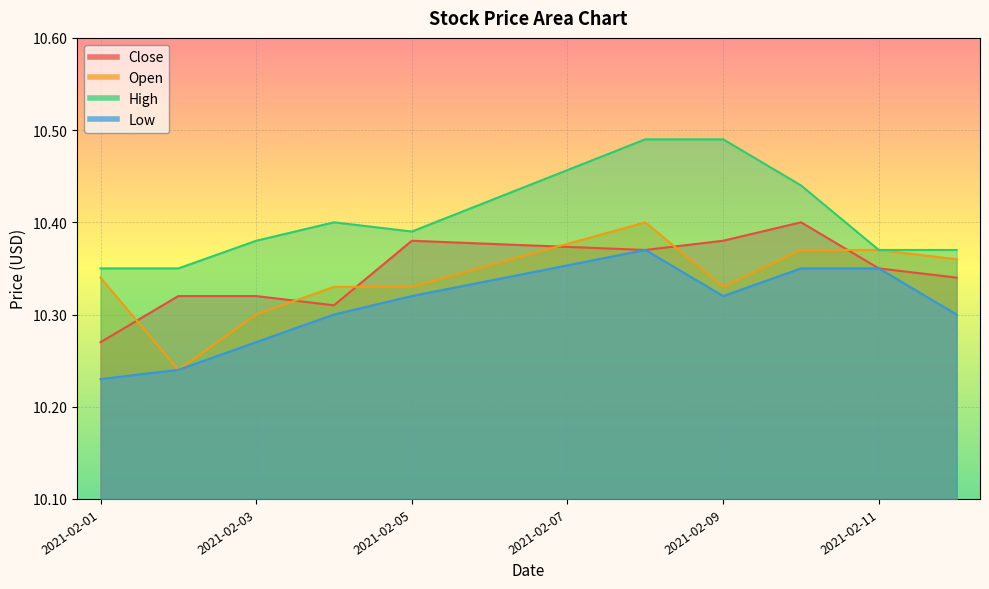

Does the chart display data point markers on the line(s)?

No